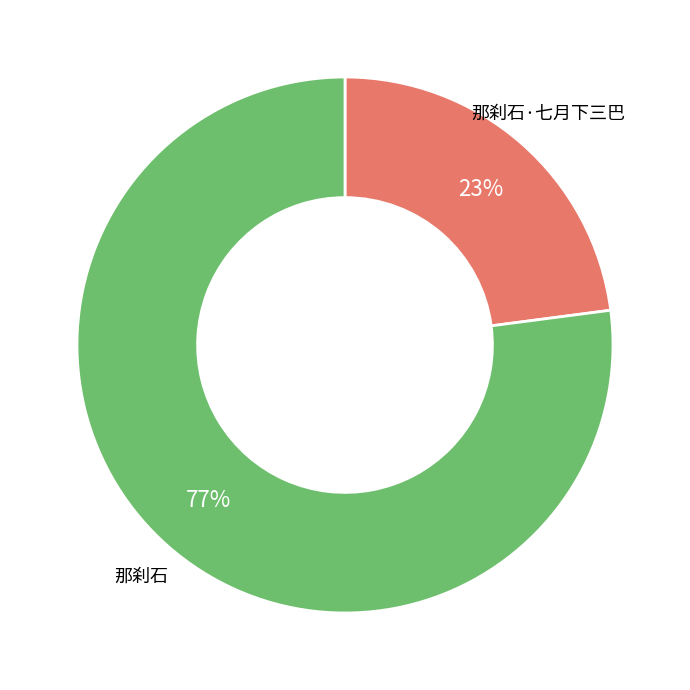

Count the number of slices in the pie.

2